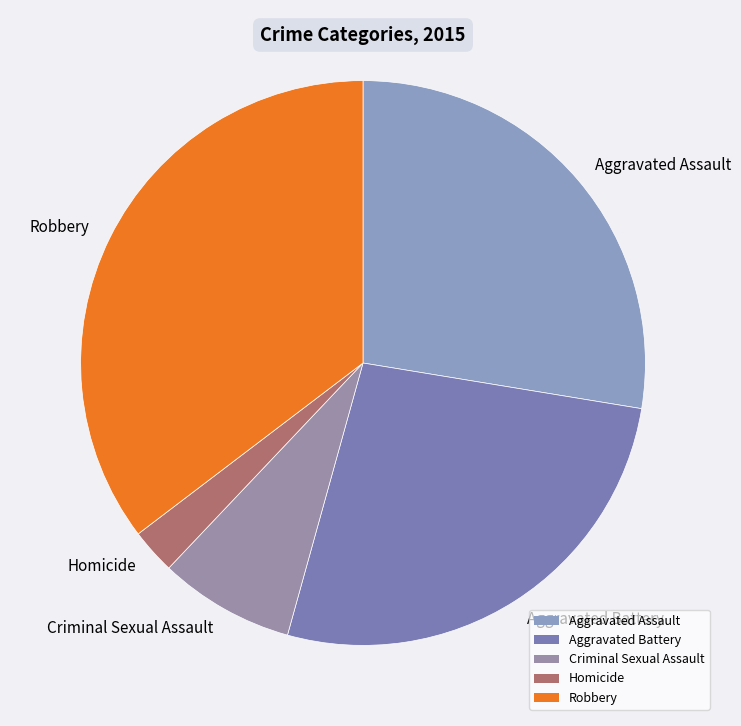

Which slice is the smallest?

Homicide